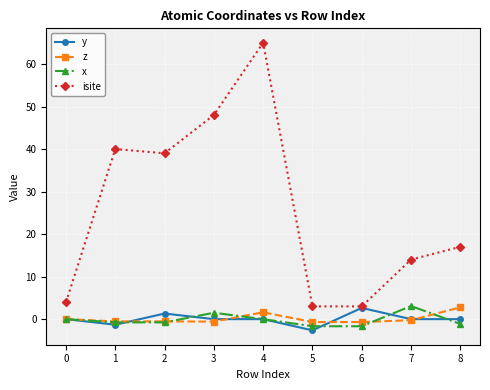

At which category does the chart reach its peak across all series?

4